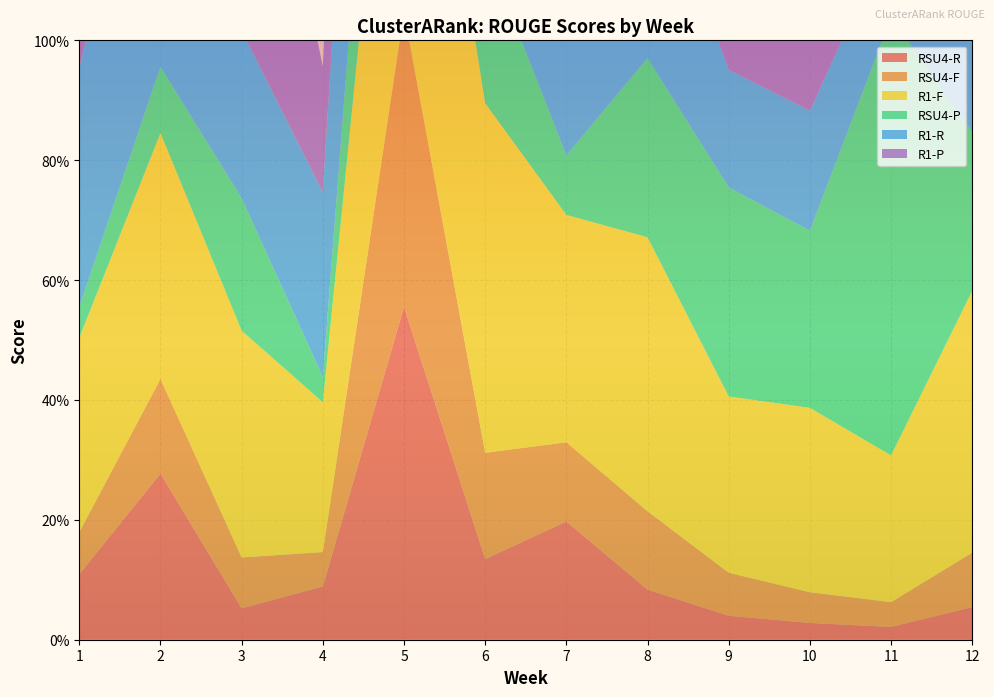

Reading right to left, transcribe all the data shown in this chart.

RSU4-R: 0.1	0.0	0.0	0.0	0.1	0.2	0.1	0.6	0.1	0.1	0.3	0.1
RSU4-F: 0.1	0.0	0.1	0.1	0.1	0.1	0.2	0.5	0.1	0.1	0.2	0.1
R1-F: 0.4	0.2	0.3	0.3	0.5	0.4	0.6	0.7	0.2	0.4	0.4	0.3
RSU4-P: 0.3	0.7	0.3	0.3	0.3	0.1	0.3	0.4	0.0	0.2	0.1	0.1
R1-R: 0.3	0.1	0.2	0.2	0.3	0.5	0.5	0.8	0.3	0.3	0.5	0.4
R1-P: 0.7	0.9	0.7	0.6	0.7	0.3	0.7	0.7	0.2	0.6	0.3	0.3